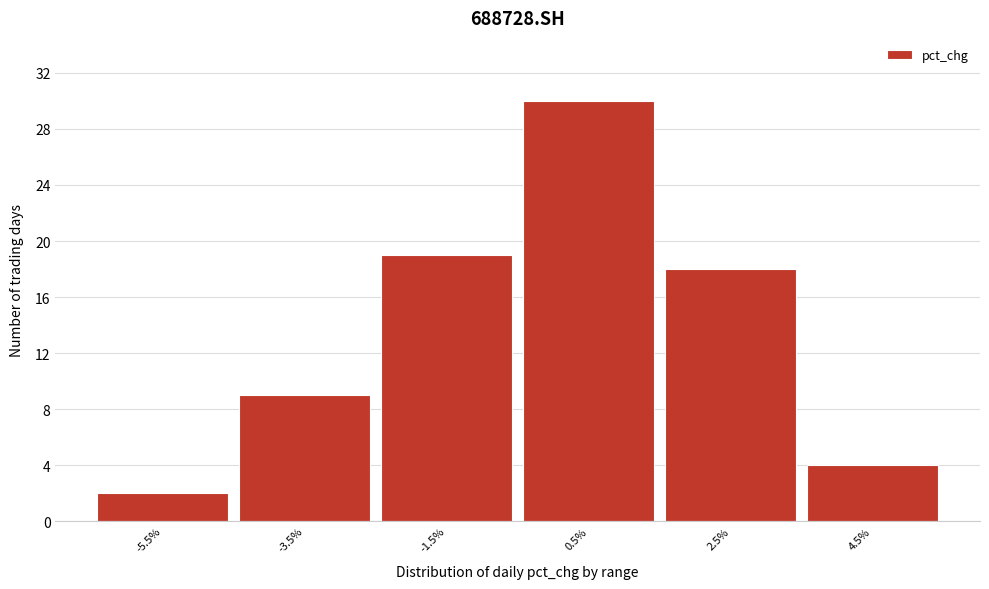

Reading left to right, list every bar in this chart as the range it spans on the x-axis followed by its height. The values are not printed on the chart, so give them approximately, as read against the axis.

-6.5 to -4.5: 2
-4.5 to -2.5: 9
-2.5 to -0.5: 19
-0.5 to 1.5: 30
1.5 to 3.5: 18
3.5 to 5.5: 4